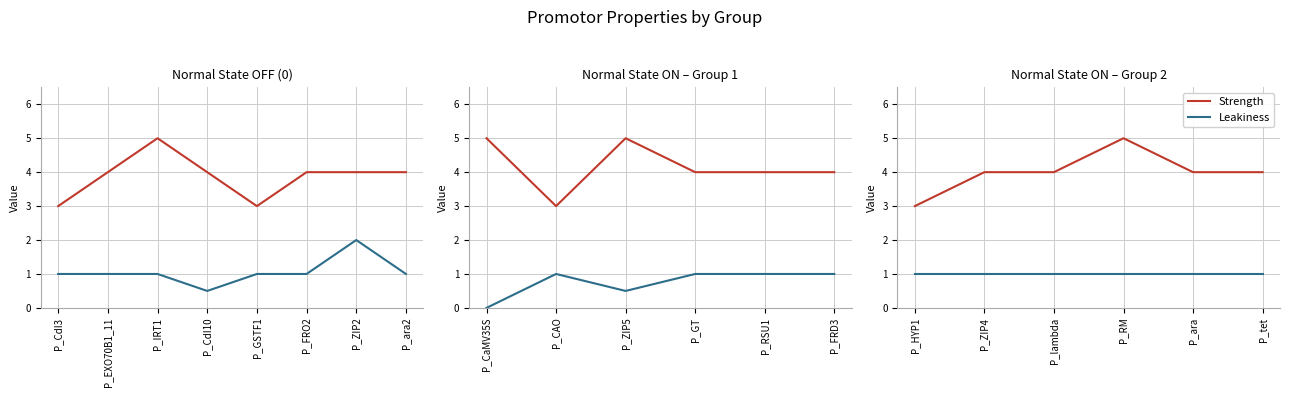

What position from the left is P_lambda?

3